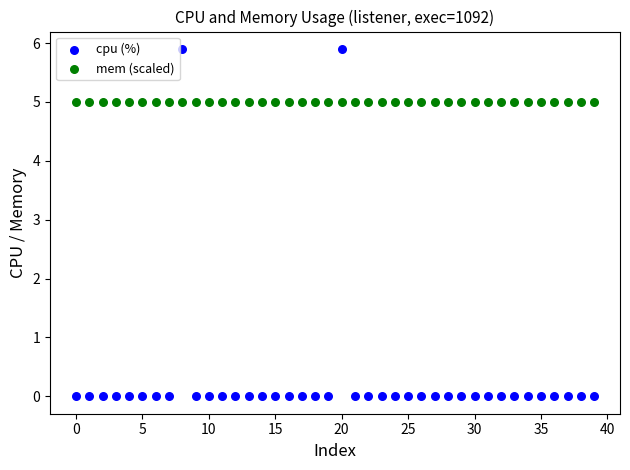

What are all the series names shown in the legend?

cpu (%), mem (scaled)